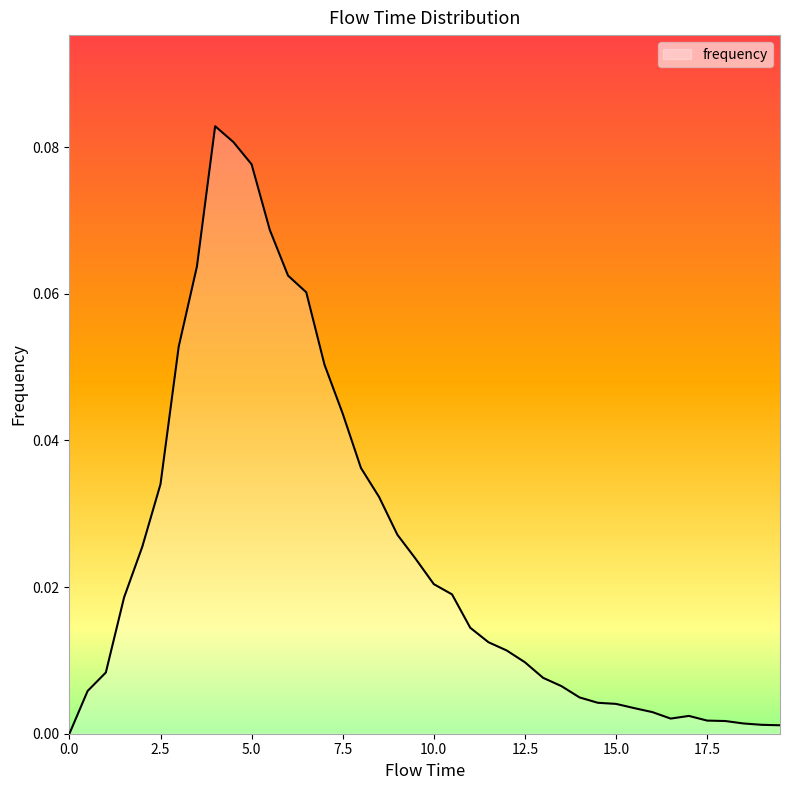

How many categories are shown in the chart?

40